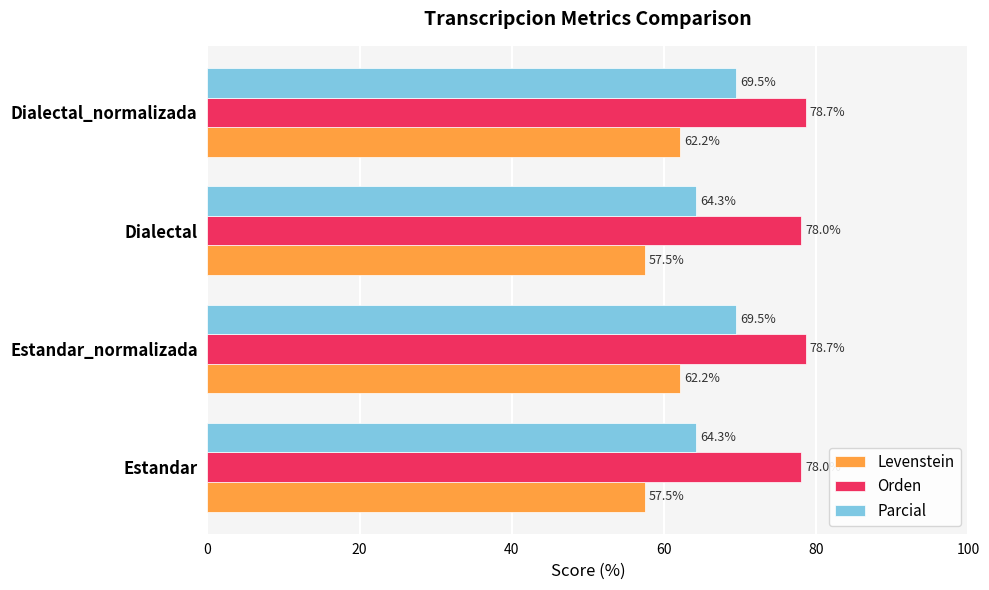

Which series has the largest range (max minus min)?

Parcial